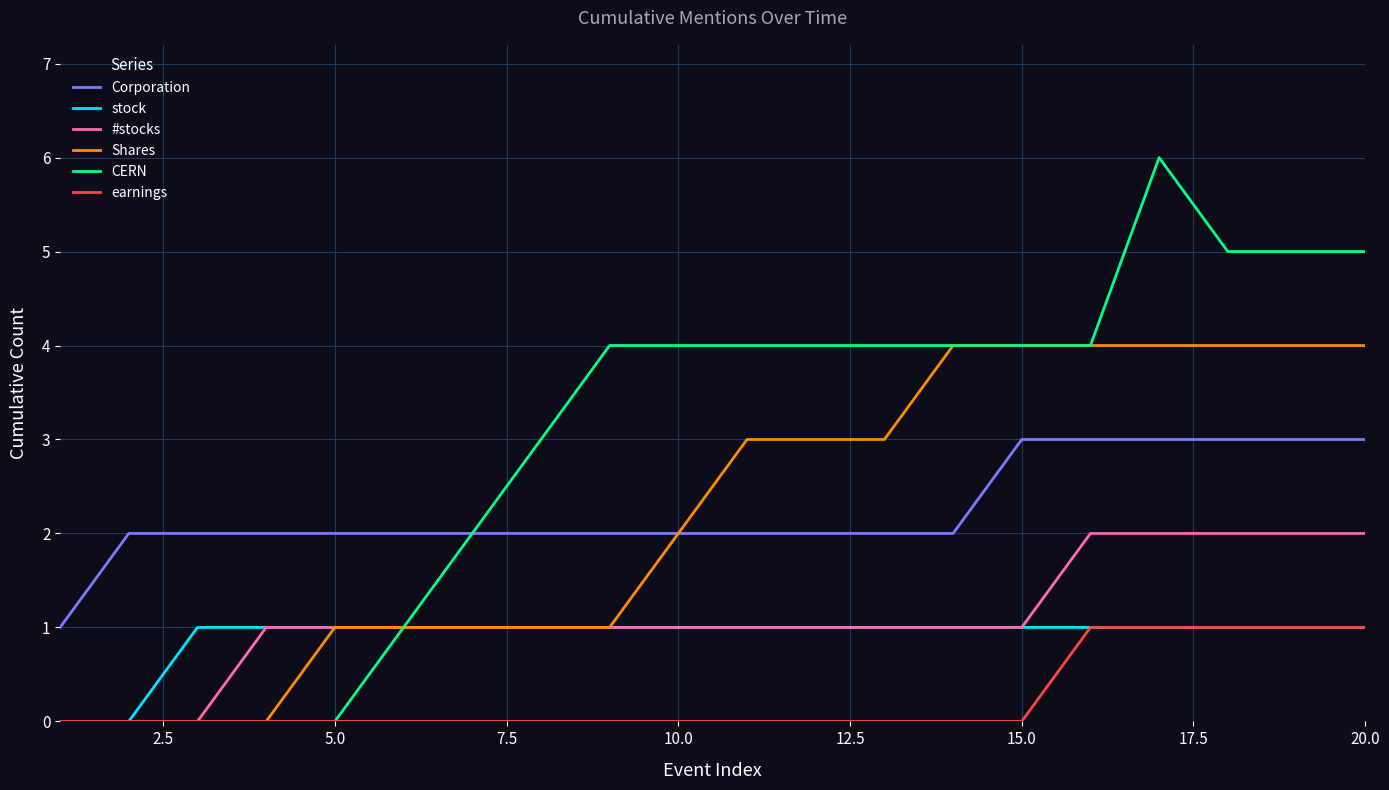

What is the greatest value displayed?

6